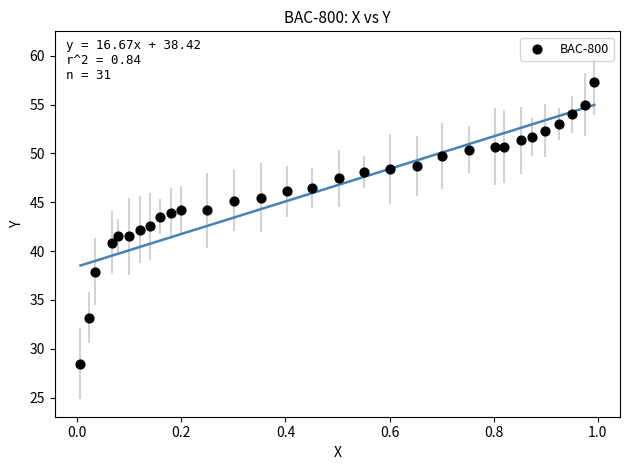

What is the range of Y values (max minus min)?

28.9